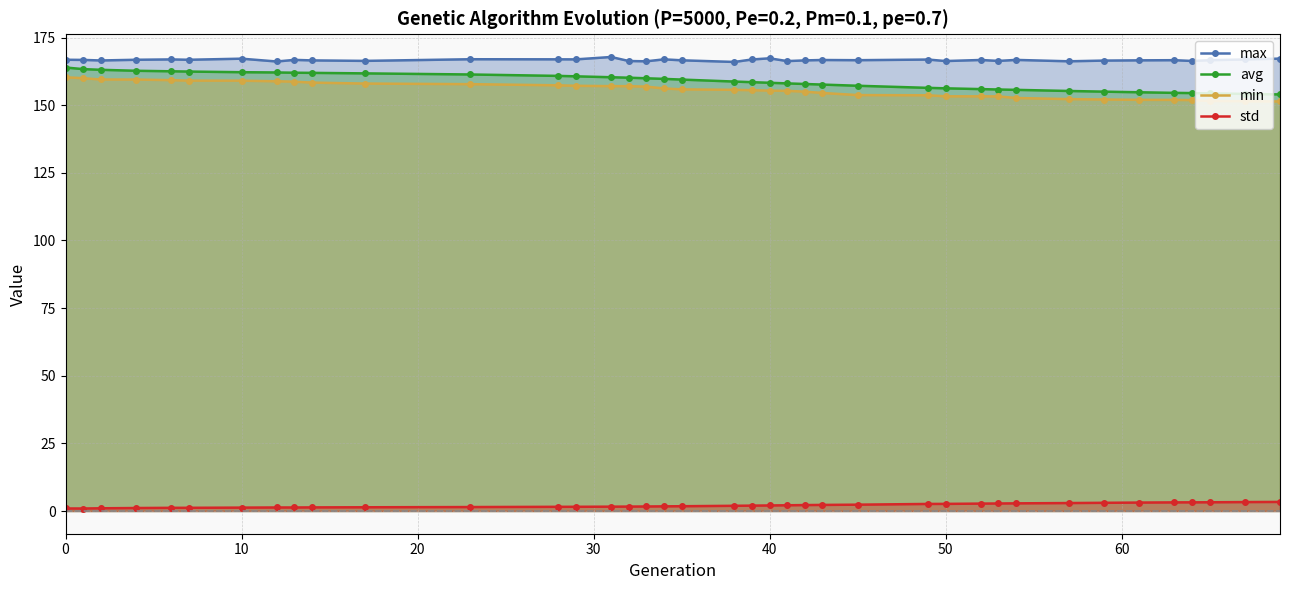

What is the maximum value for max?

167.8